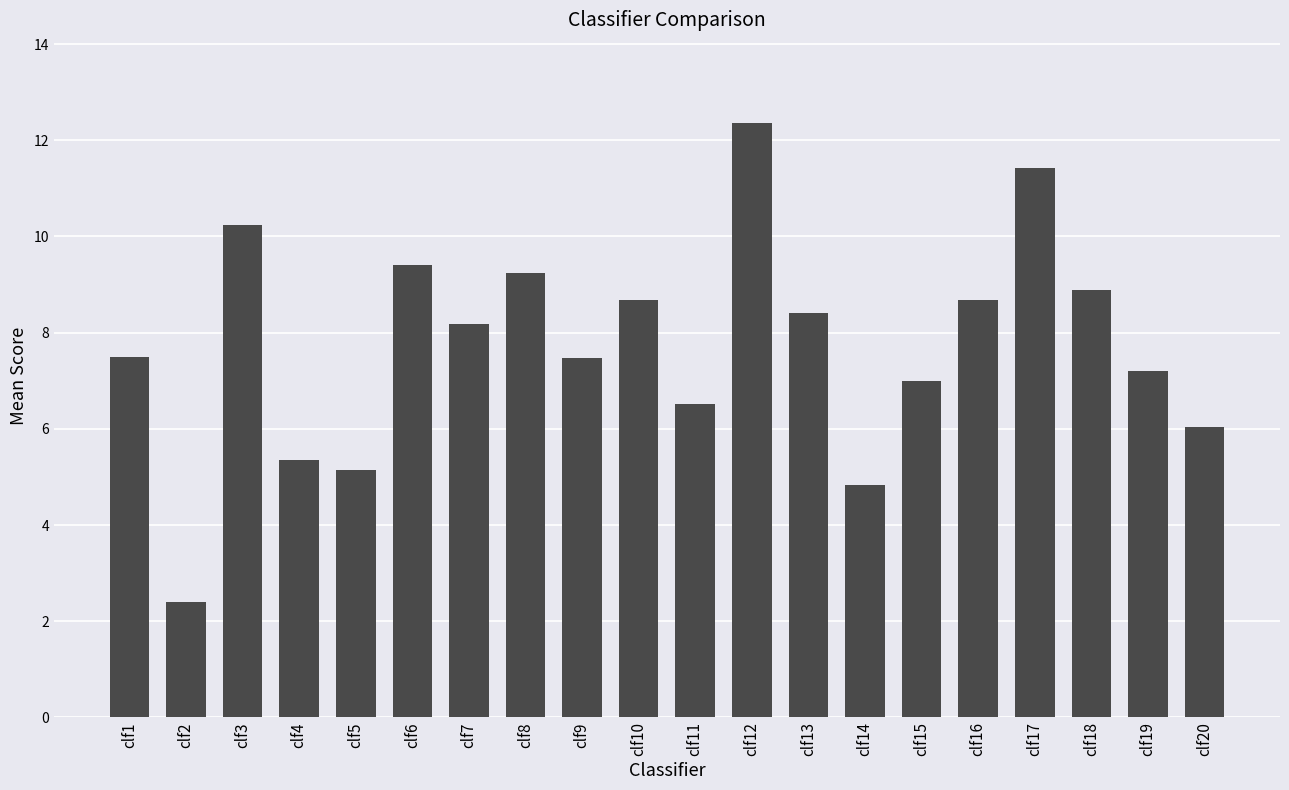

The chart shows a value of 11.1 at clf11. True or false?

False